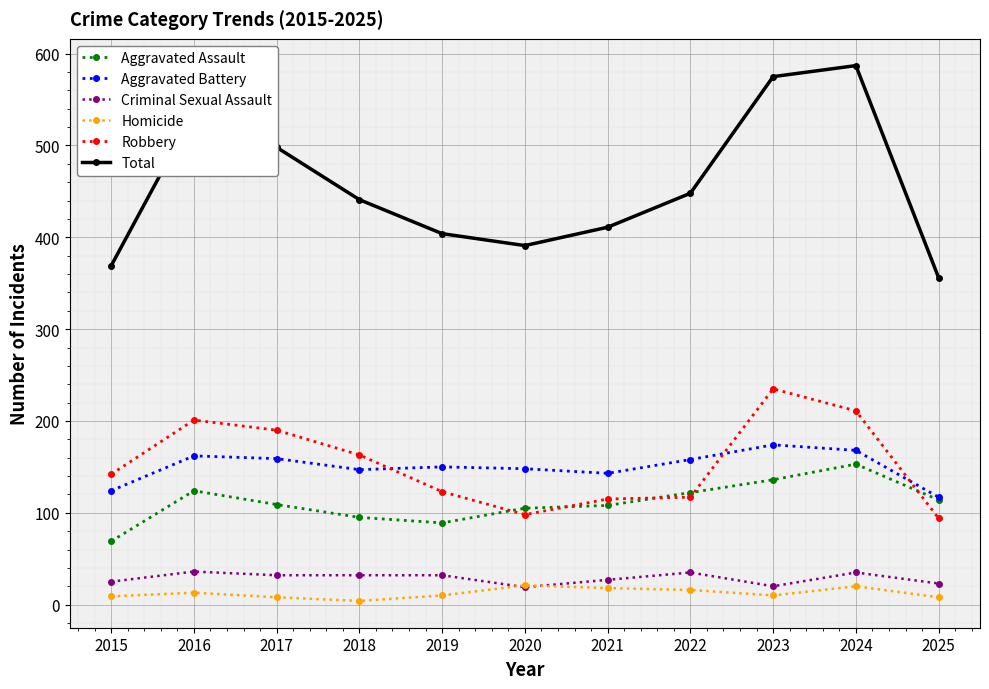

True or false: Criminal Sexual Assault has a value of 32 at 2018.

True